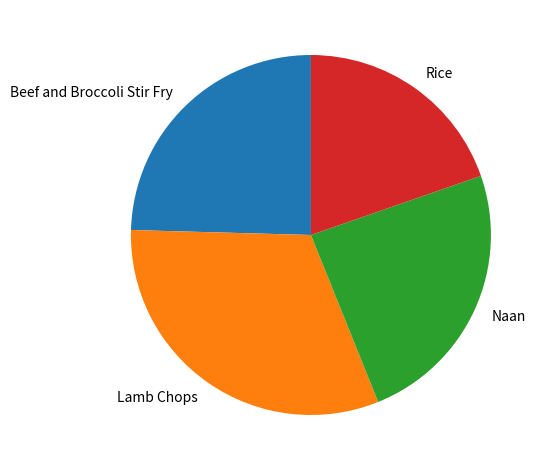

What is the largest slice in the pie chart?

Lamb Chops